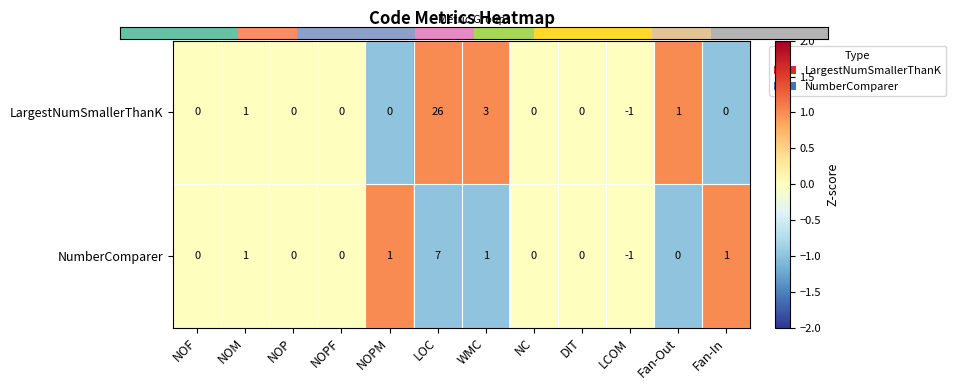

Rank the series by their average value, from highest to lowest.

LargestNumSmallerThanK, NumberComparer